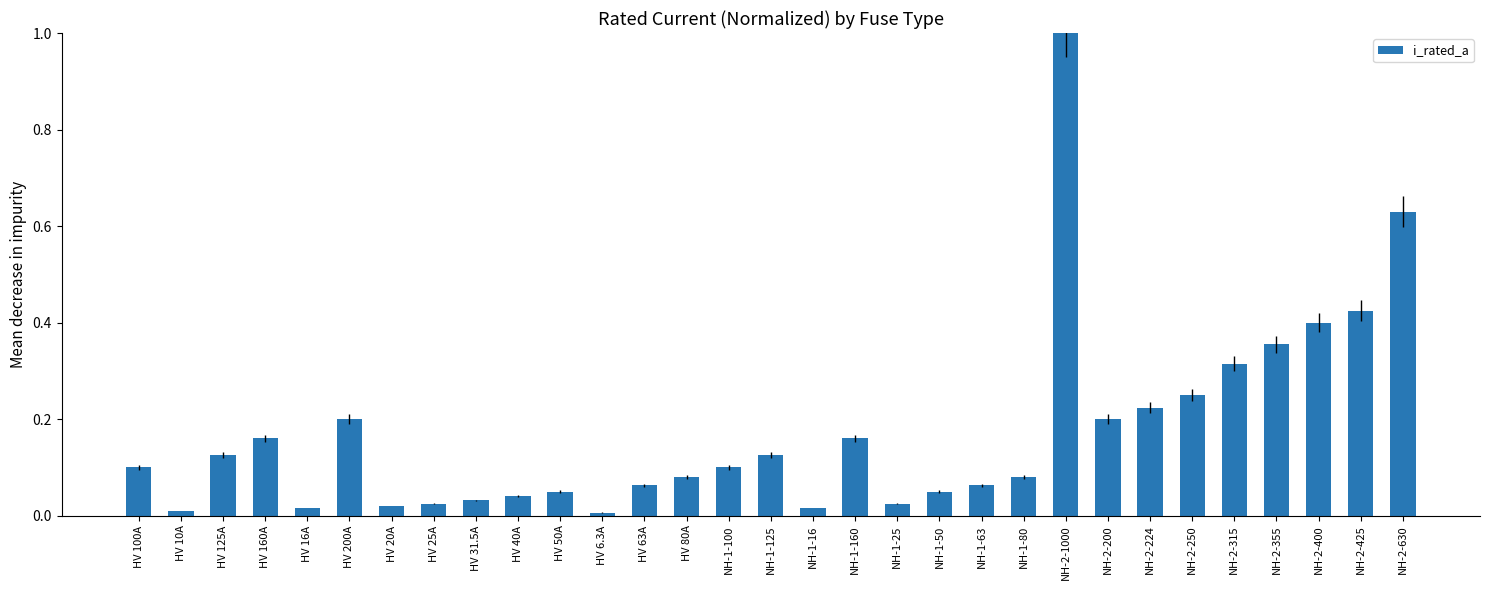

What is the difference between the maximum and minimum values?

1.0